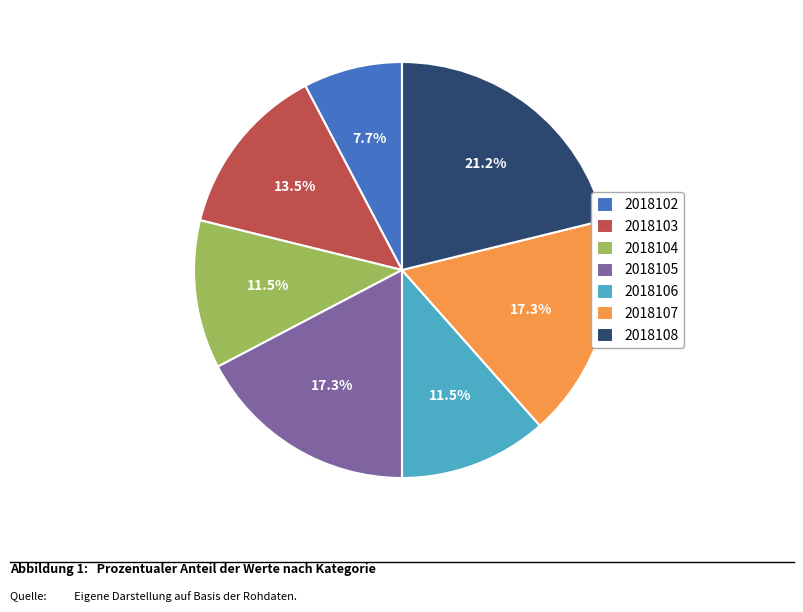

Which has a higher value, 2018105 or 2018103?

2018105